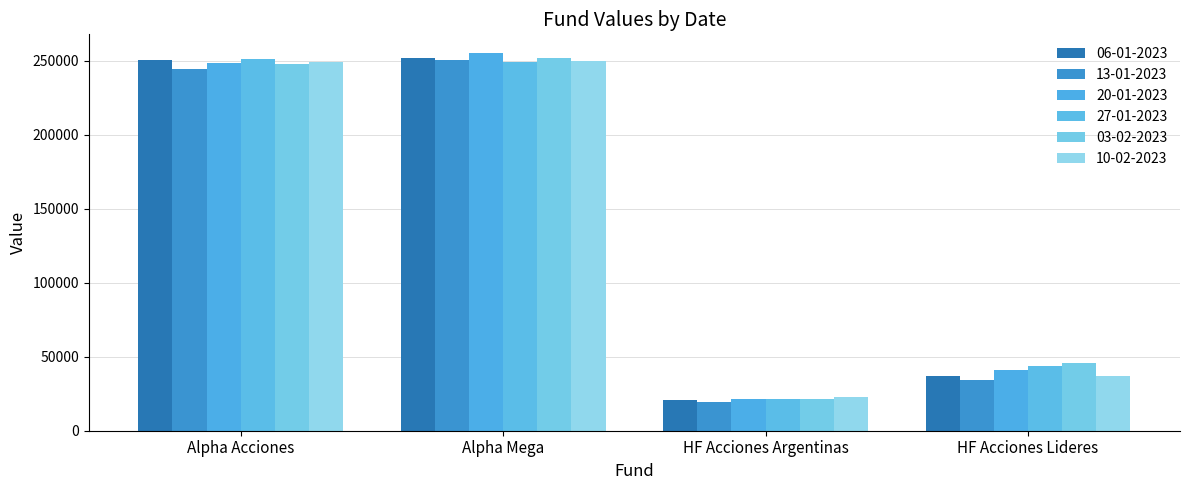

Reading left to right, list all the values displayed in this chart.

06-01-2023: 250446.6	251985.2	21066.1	37199.5
13-01-2023: 244796.5	250883.8	19393.3	34561.4
20-01-2023: 248279.1	255162.8	21144.5	41032.8
27-01-2023: 251574.3	249070.9	21747.4	43731.8
03-02-2023: 247890.2	251798.9	21653.5	45521.1
10-02-2023: 249037.4	250163.5	22608.2	36968.4